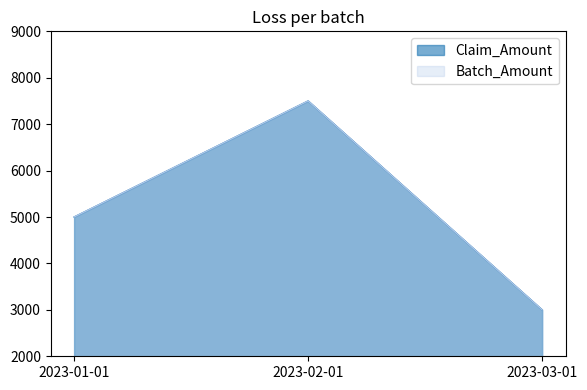

Which category has the highest value in the Batch_Amount series?

2023-02-01